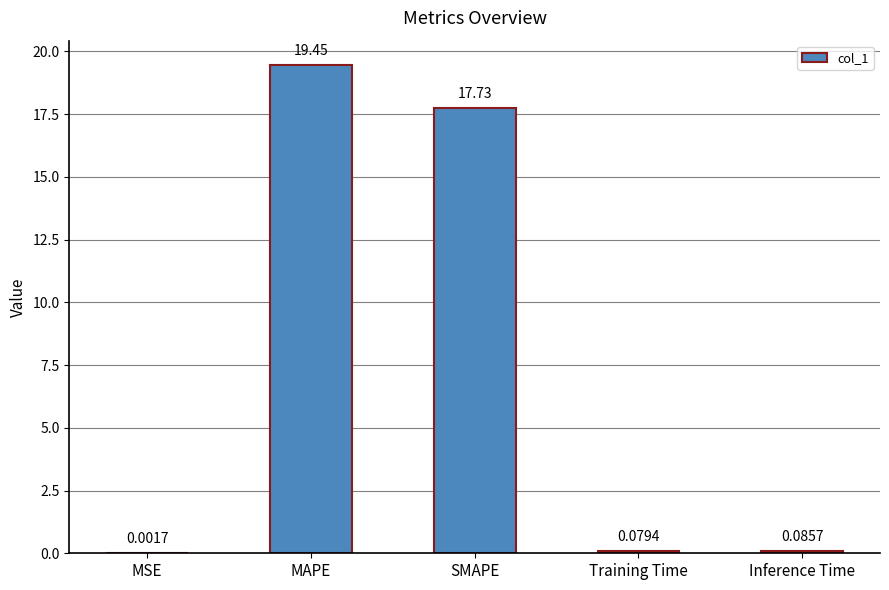

Where is the data nearest to the value 9?

SMAPE